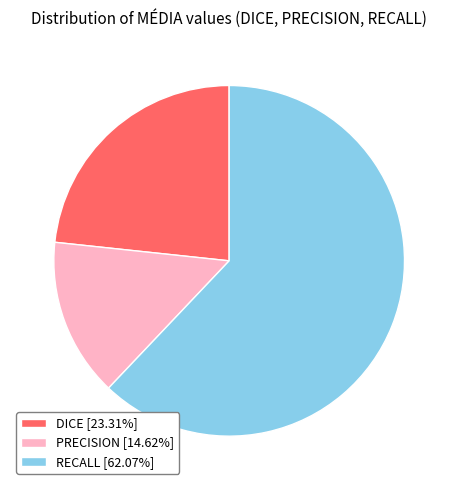

Is the sum of PRECISION [14.62%] and DICE [23.31%] greater than half?

No